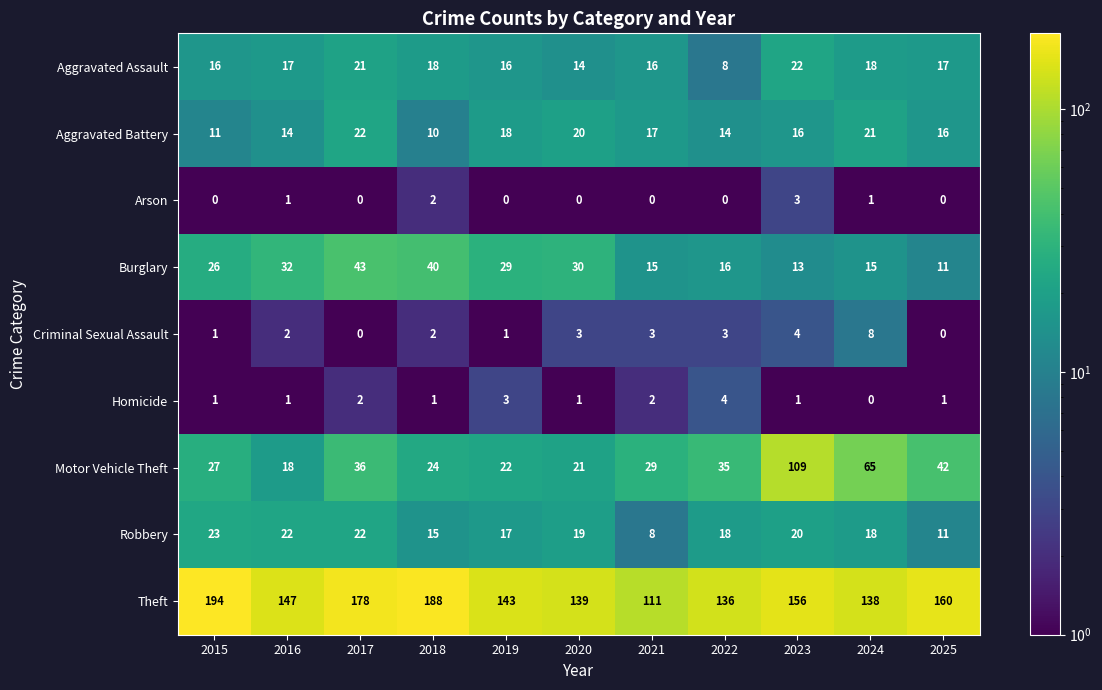

What is the total value across all series at 2015?

299